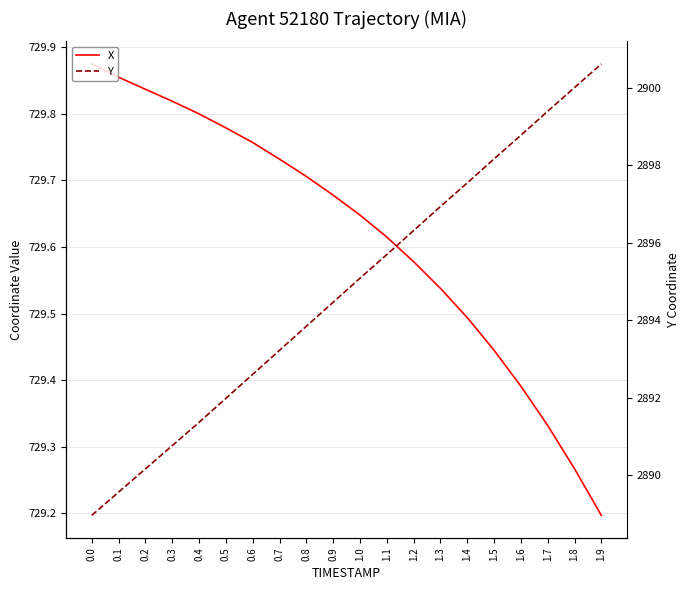

What value does the X series have at 0.5?

729.8